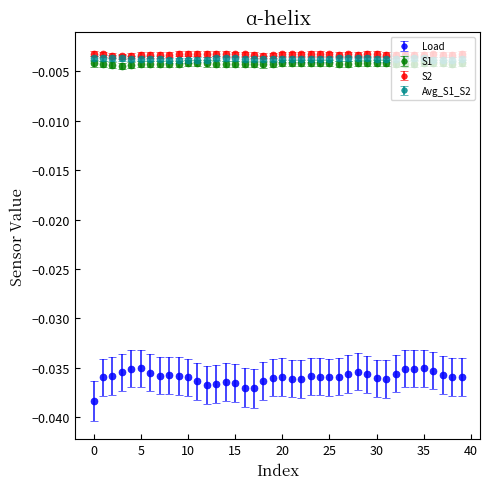

Which series has the largest range (max minus min)?

Load